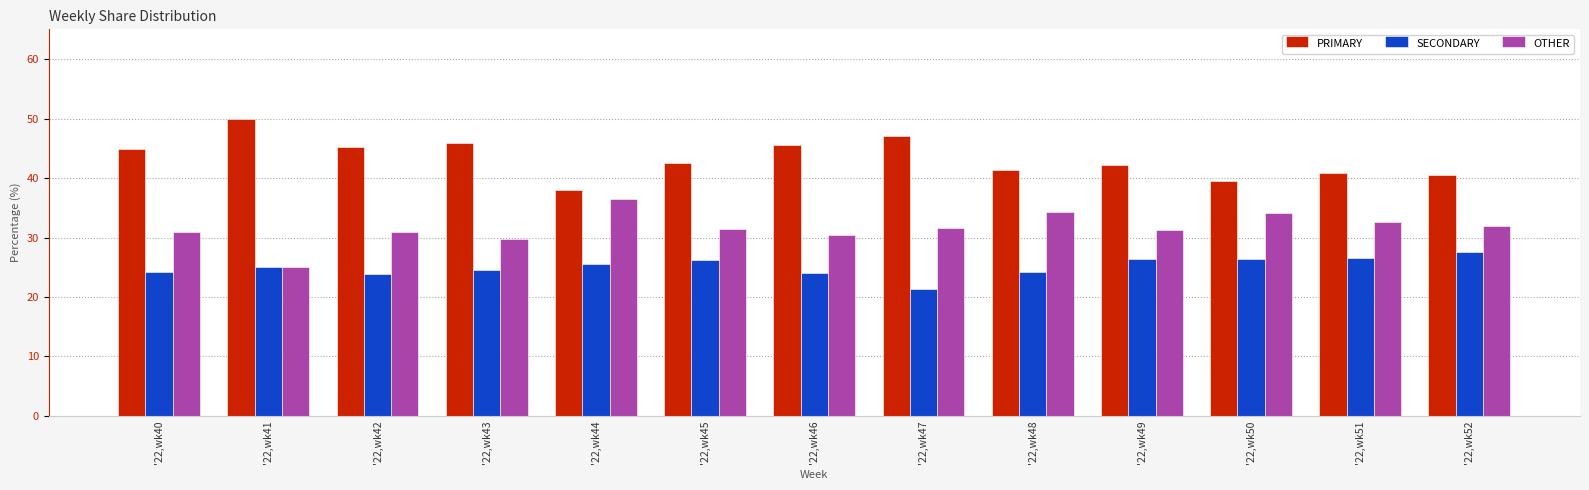

What is the difference between the highest and lowest values at '22,wk52?

13.0